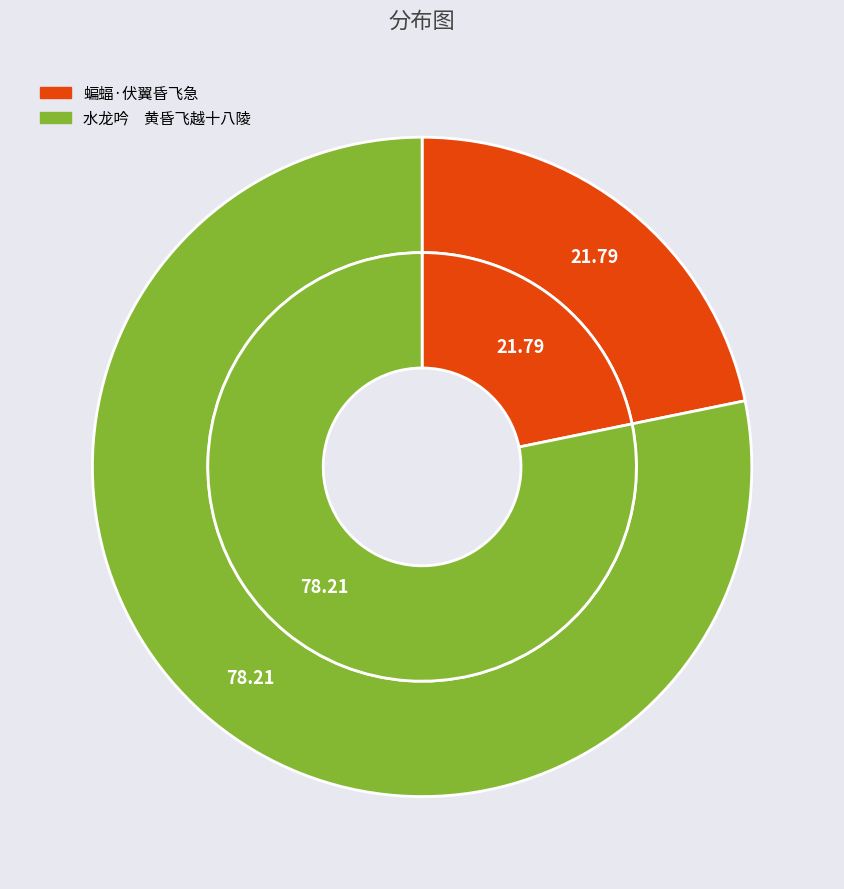

Which category has the biggest portion of the pie?

水龙吟　黄昏飞越十八陵